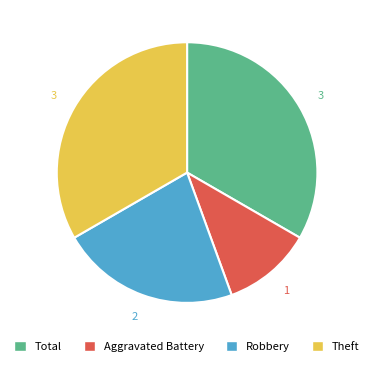

Which has a higher value, Aggravated Battery or Robbery?

Robbery